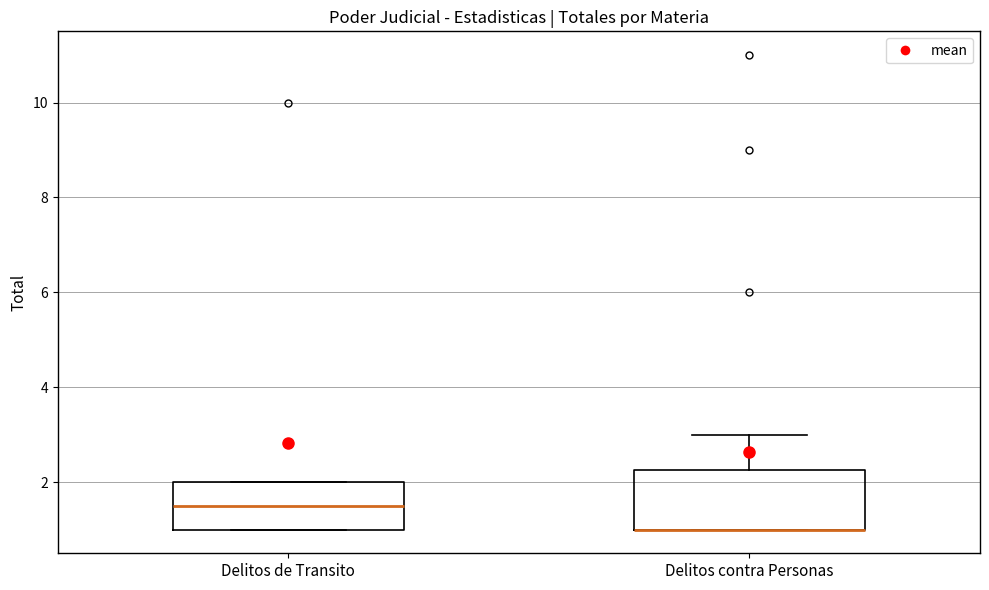

Comparing the boxes themselves (not the whiskers), which one is the tallest?

Delitos contra Personas